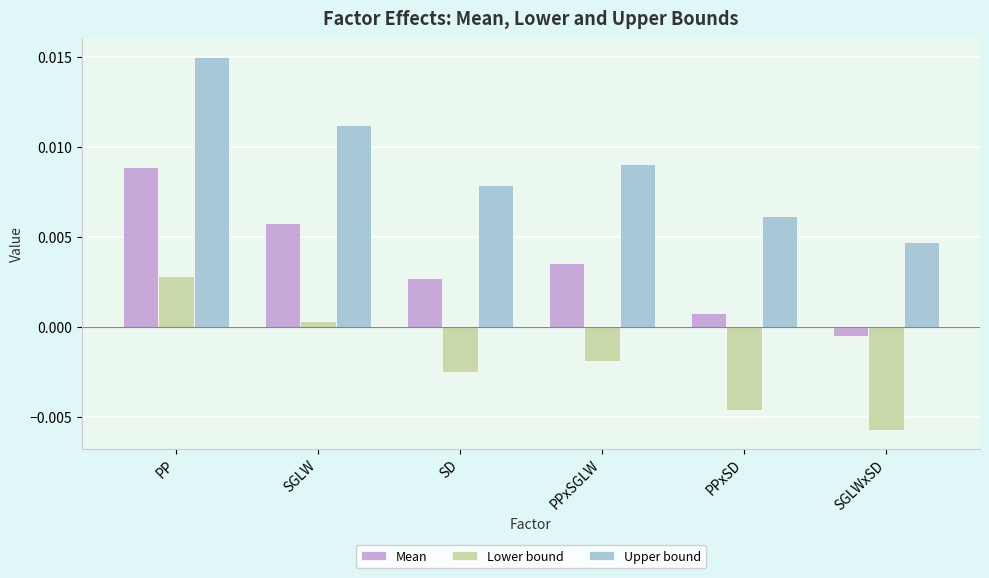

Does the chart contain stacked bars?

No